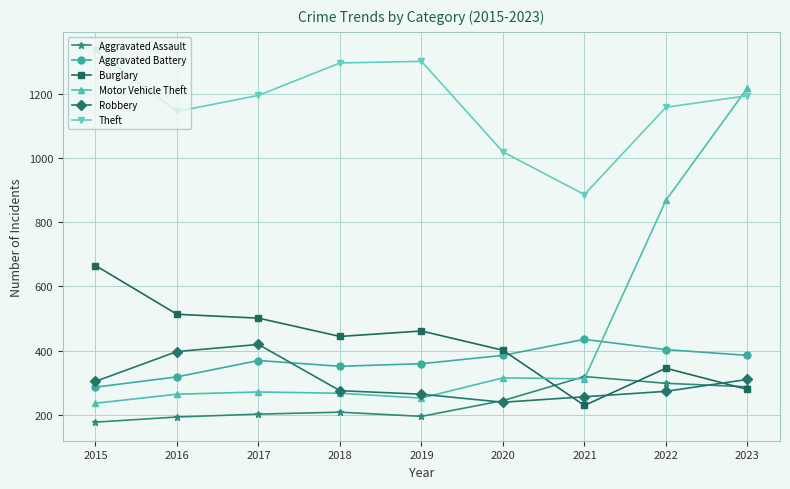

How many data points in Motor Vehicle Theft are less than 271?

4